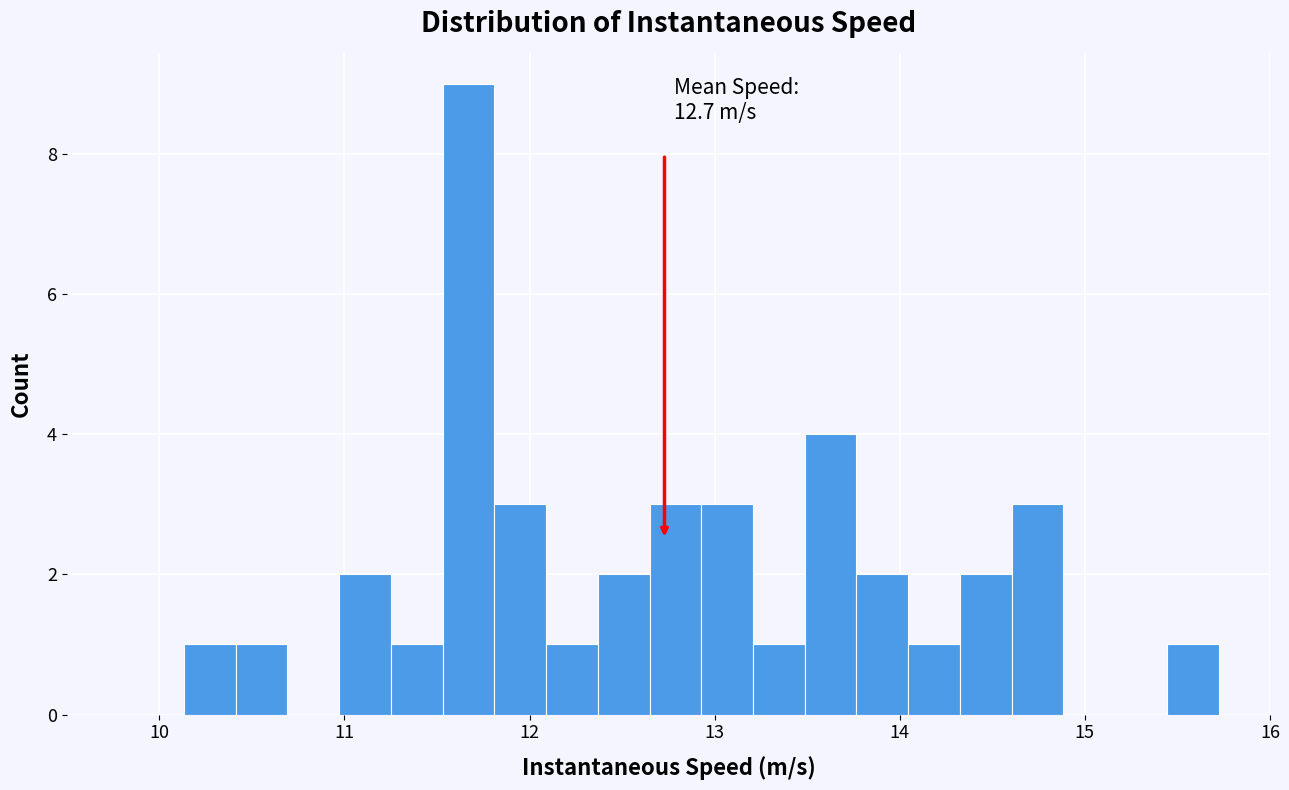

Read against the x-axis, roughly where is the centre of the tallest bar?

11.7